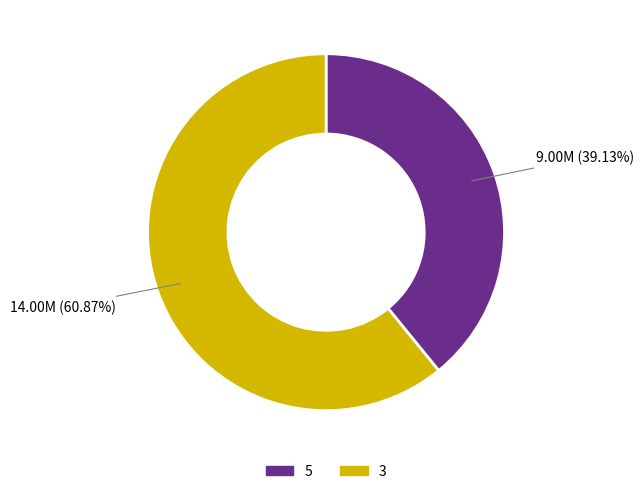

Does any single category account for the majority?

Yes